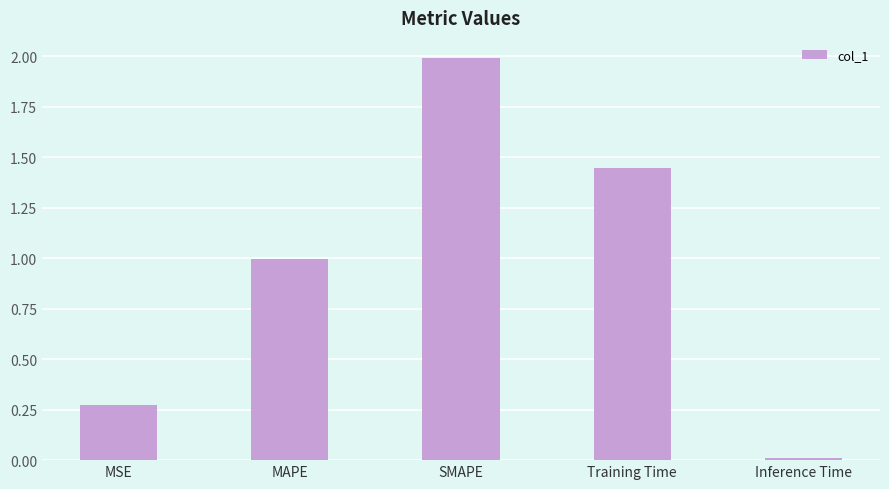

What position from the left is Training Time?

4